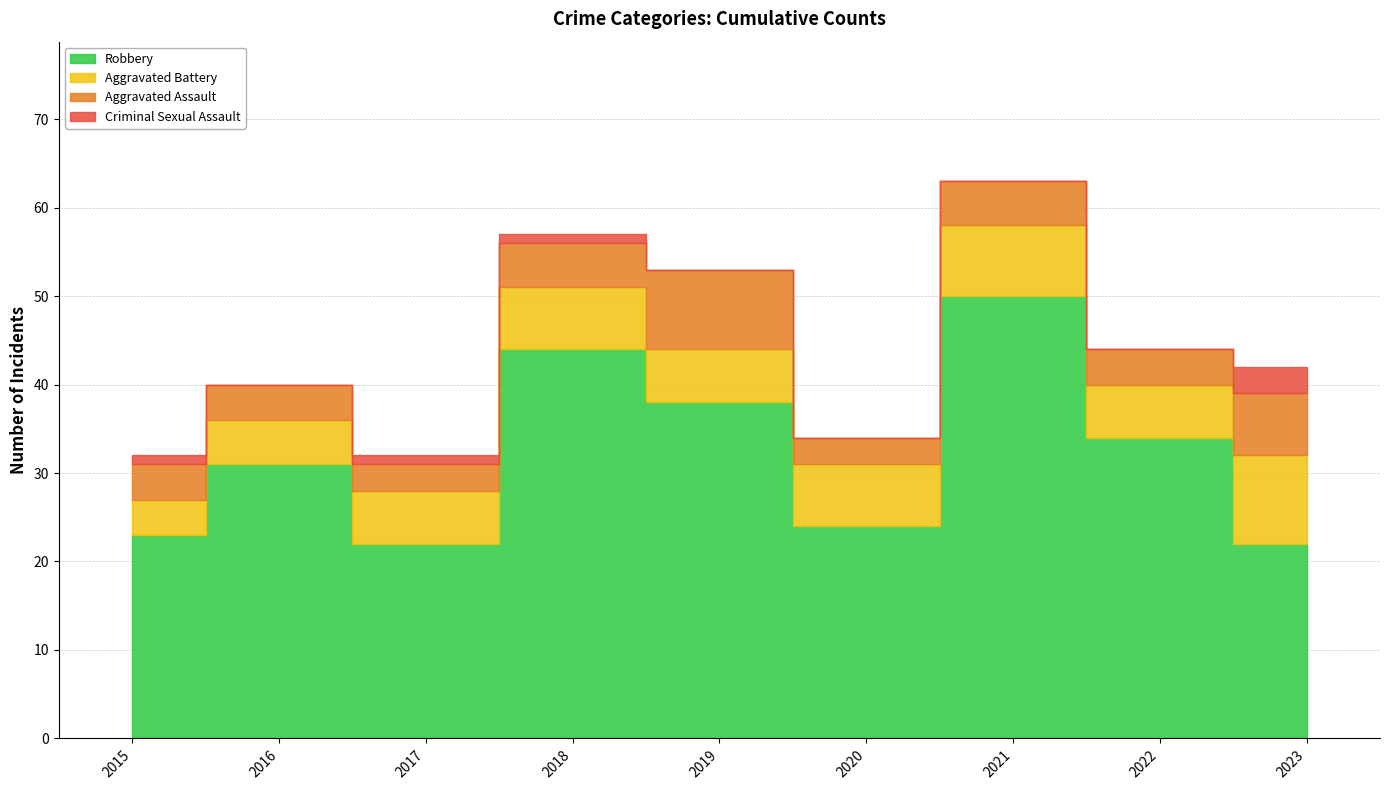

True or false: Criminal Sexual Assault and Aggravated Battery cross at least once.

False